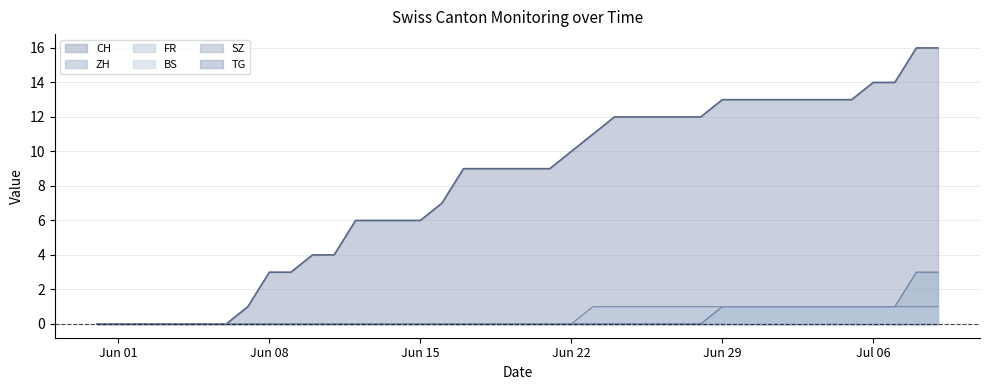

True or false: FR has a value of 1 at 2020-05-31.

False